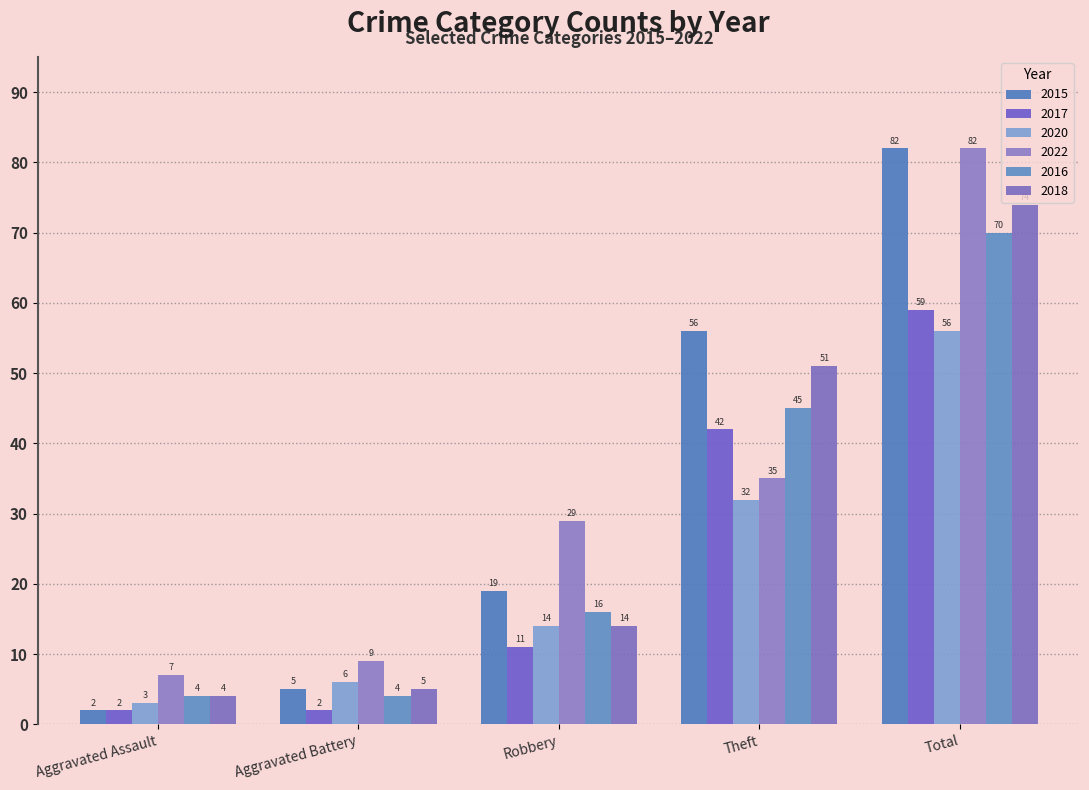

Is it true that 2020 equals 1 at Aggravated Battery?

False